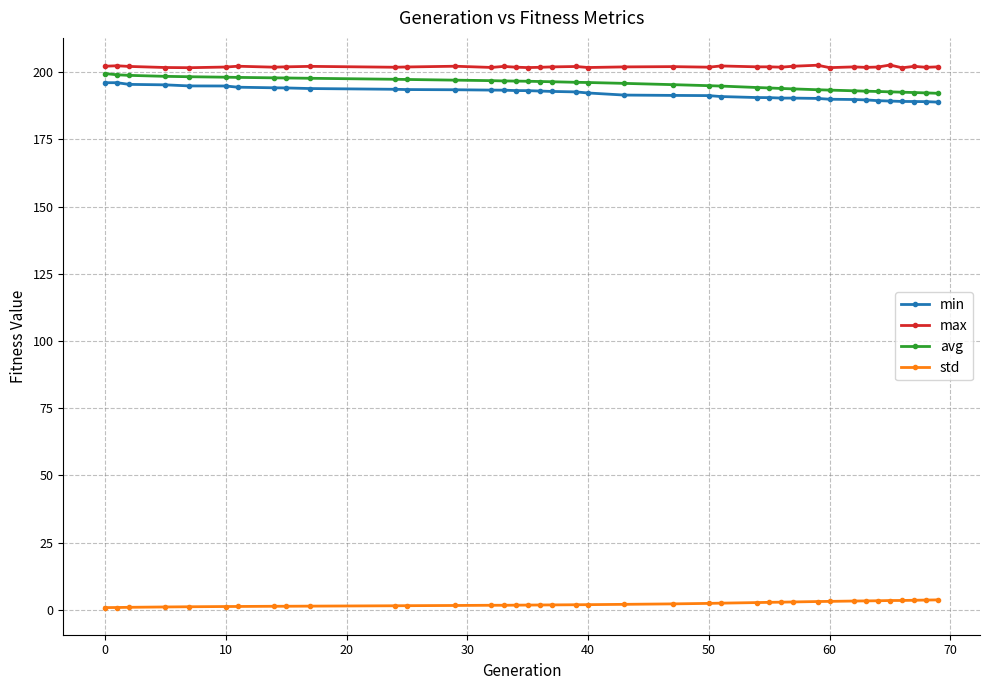

What is the difference between the maximum and minimum values in the max series?

1.0